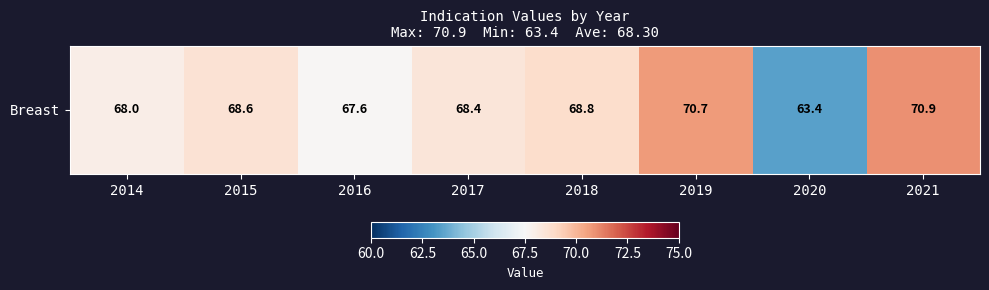

What is the sum of all values?

546.4